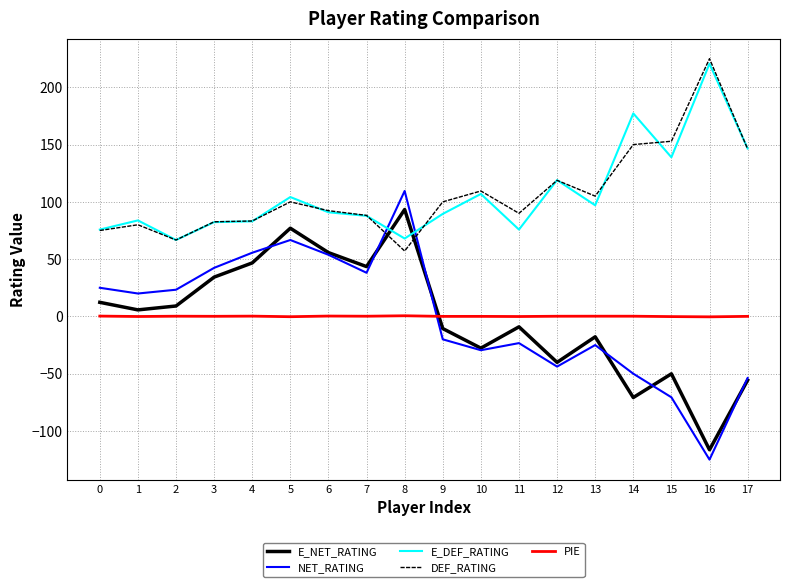

The value of NET_RATING at 0 is 25.0. True or false?

True